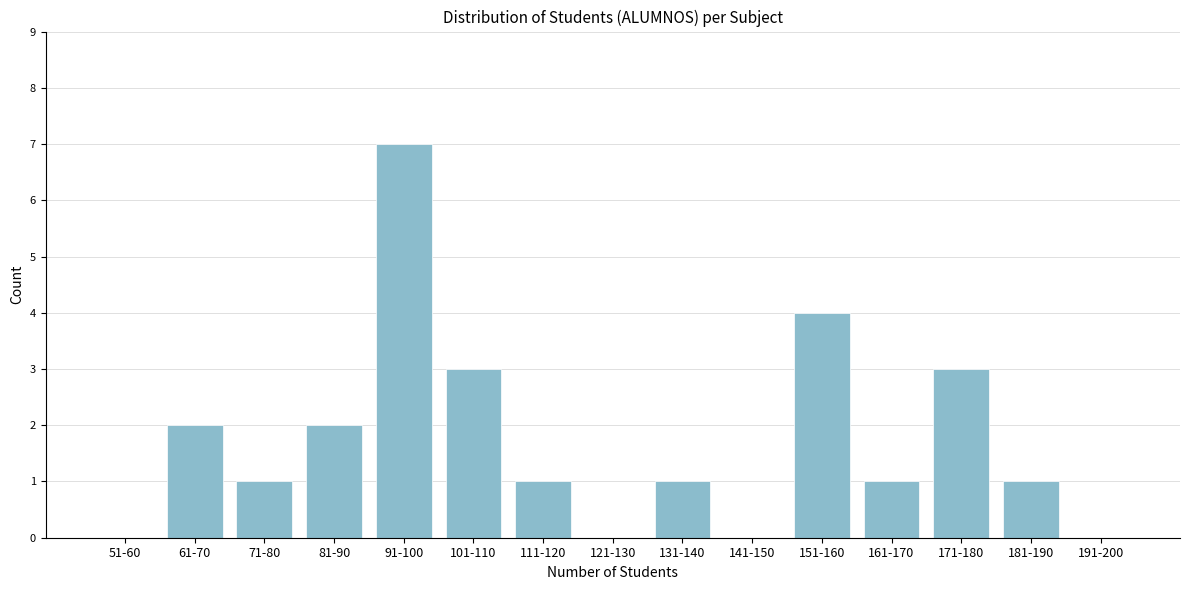

Reading right to left, what are all the values shown in this chart?

191-200=0	181-190=1	171-180=3	161-170=1	151-160=4	141-150=0	131-140=1	121-130=0	111-120=1	101-110=3	91-100=7	81-90=2	71-80=1	61-70=2	51-60=0